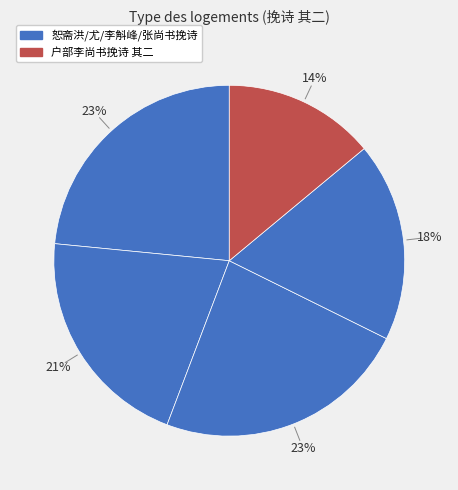

How many slices are in this pie chart?

5